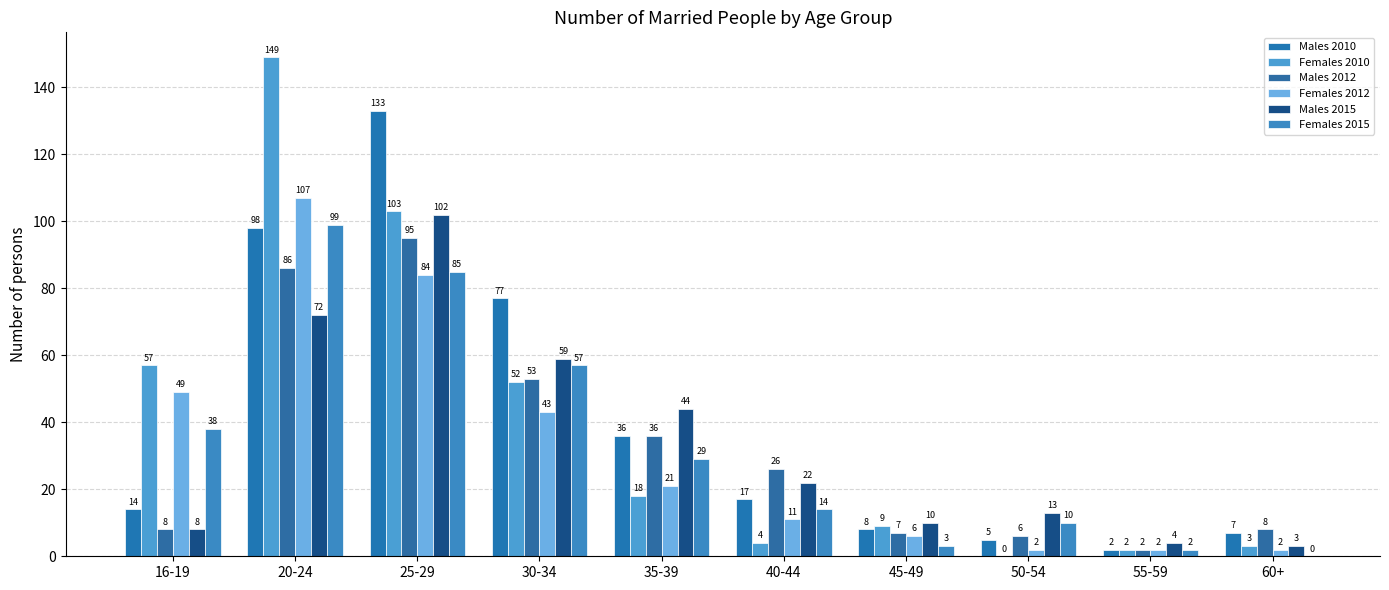

Count the number of categories in the chart.

10